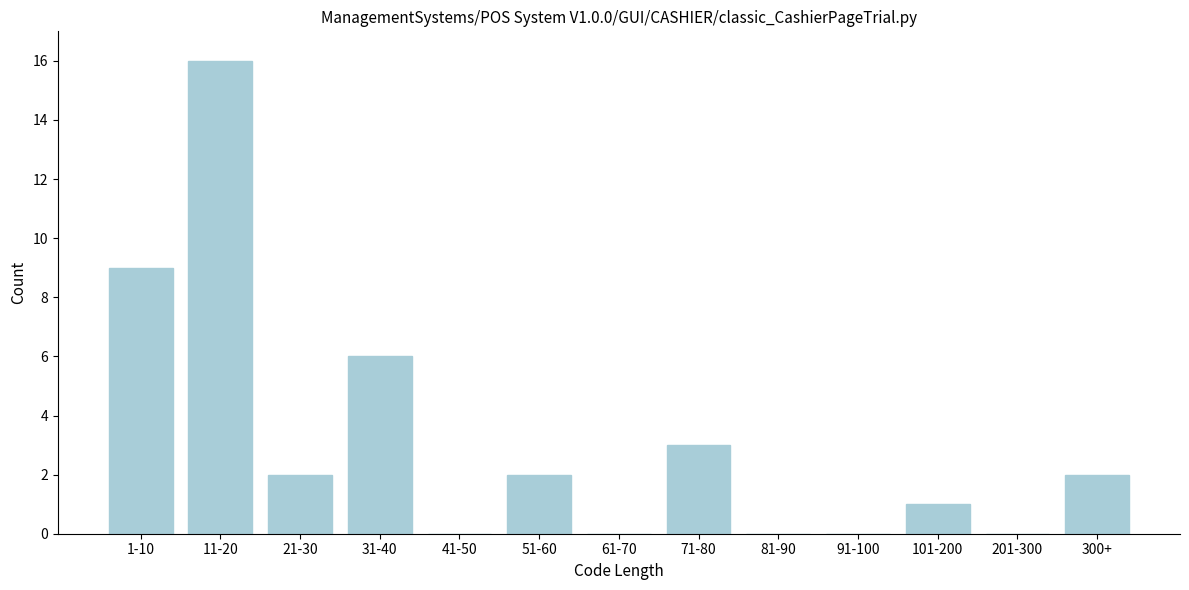

Reading left to right, transcribe all the data shown in this chart.

1-10=9	11-20=16	21-30=2	31-40=6	41-50=0	51-60=2	61-70=0	71-80=3	81-90=0	91-100=0	101-200=1	201-300=0	300+=2